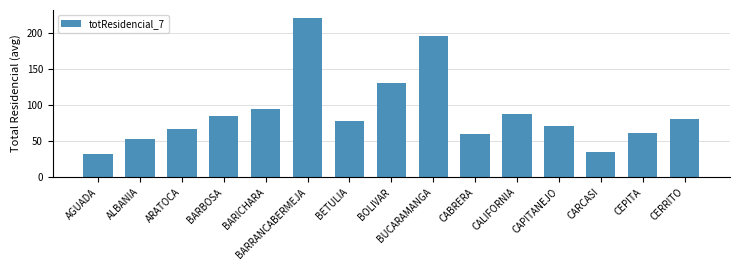

What is the approximate value at CAPITANEJO?

70.8